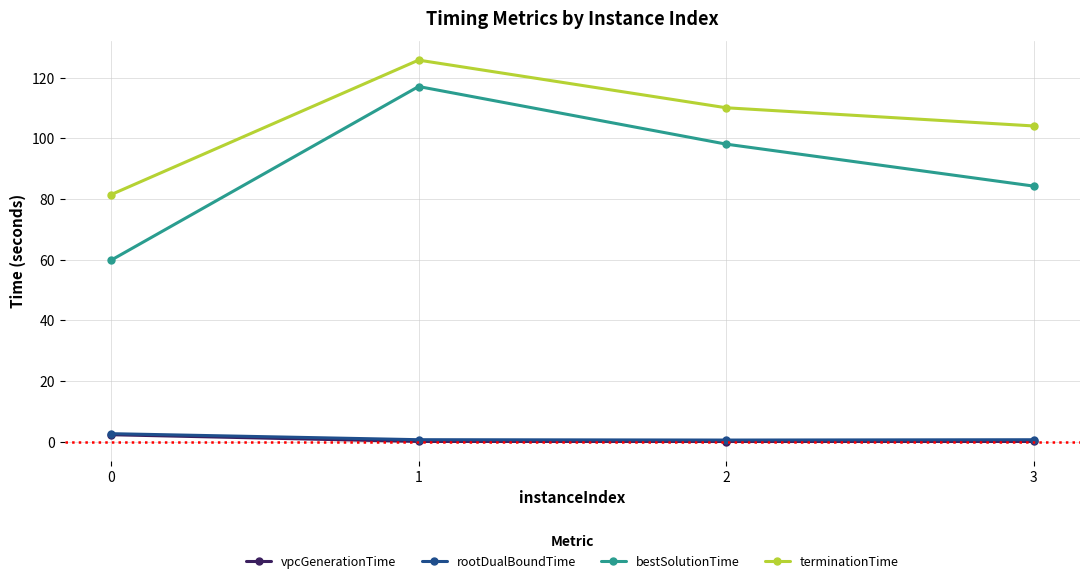

The terminationTime series shows 159.7 at 3. True or false?

False